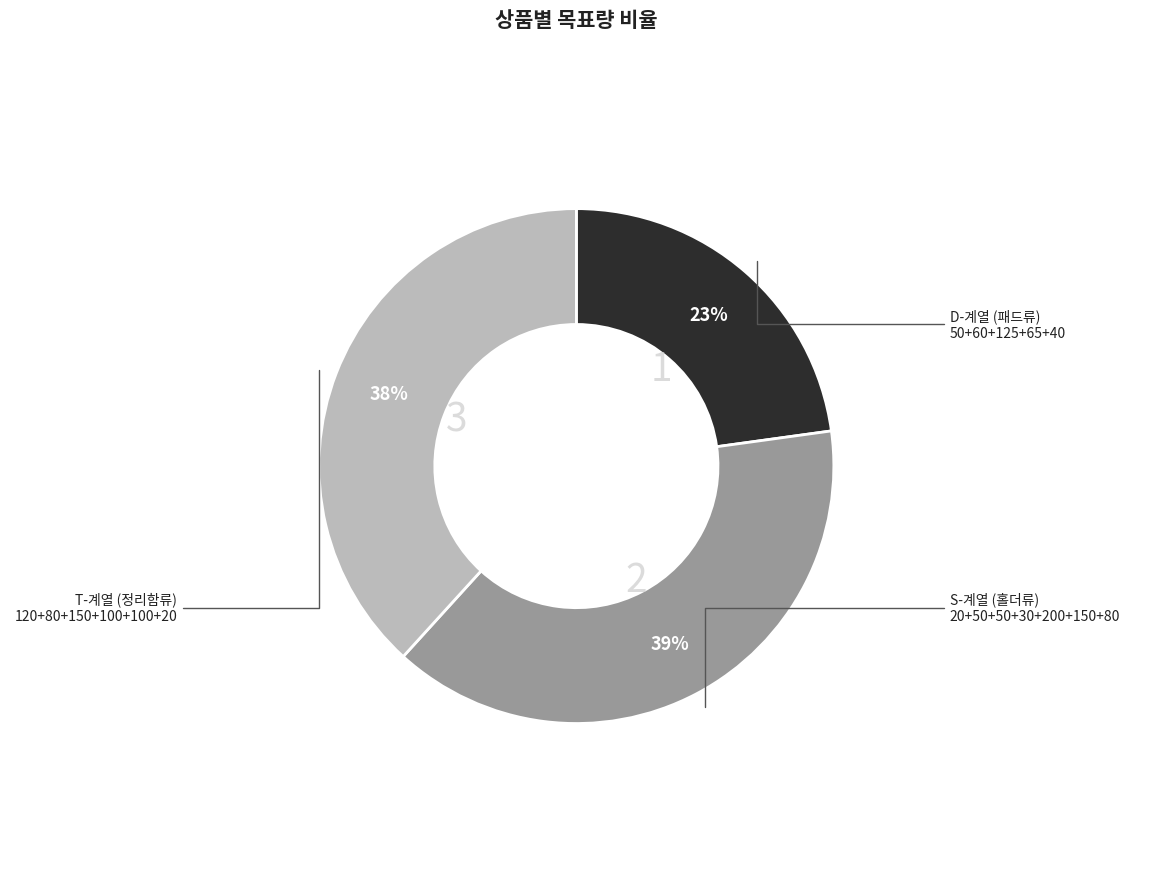

To the nearest percent, what is the difference between the largest and smallest slice percentages?

16%